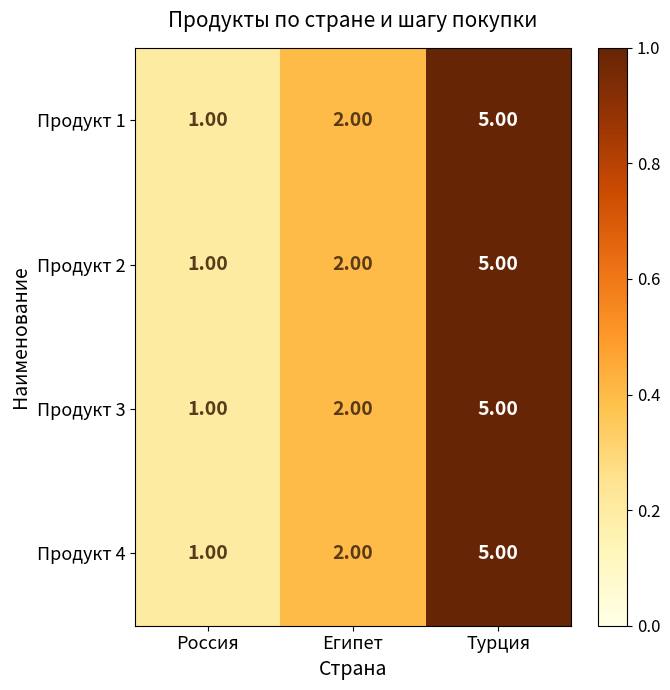

Rank the categories by Продукт 1 value from highest to lowest.

Турция, Египет, Россия